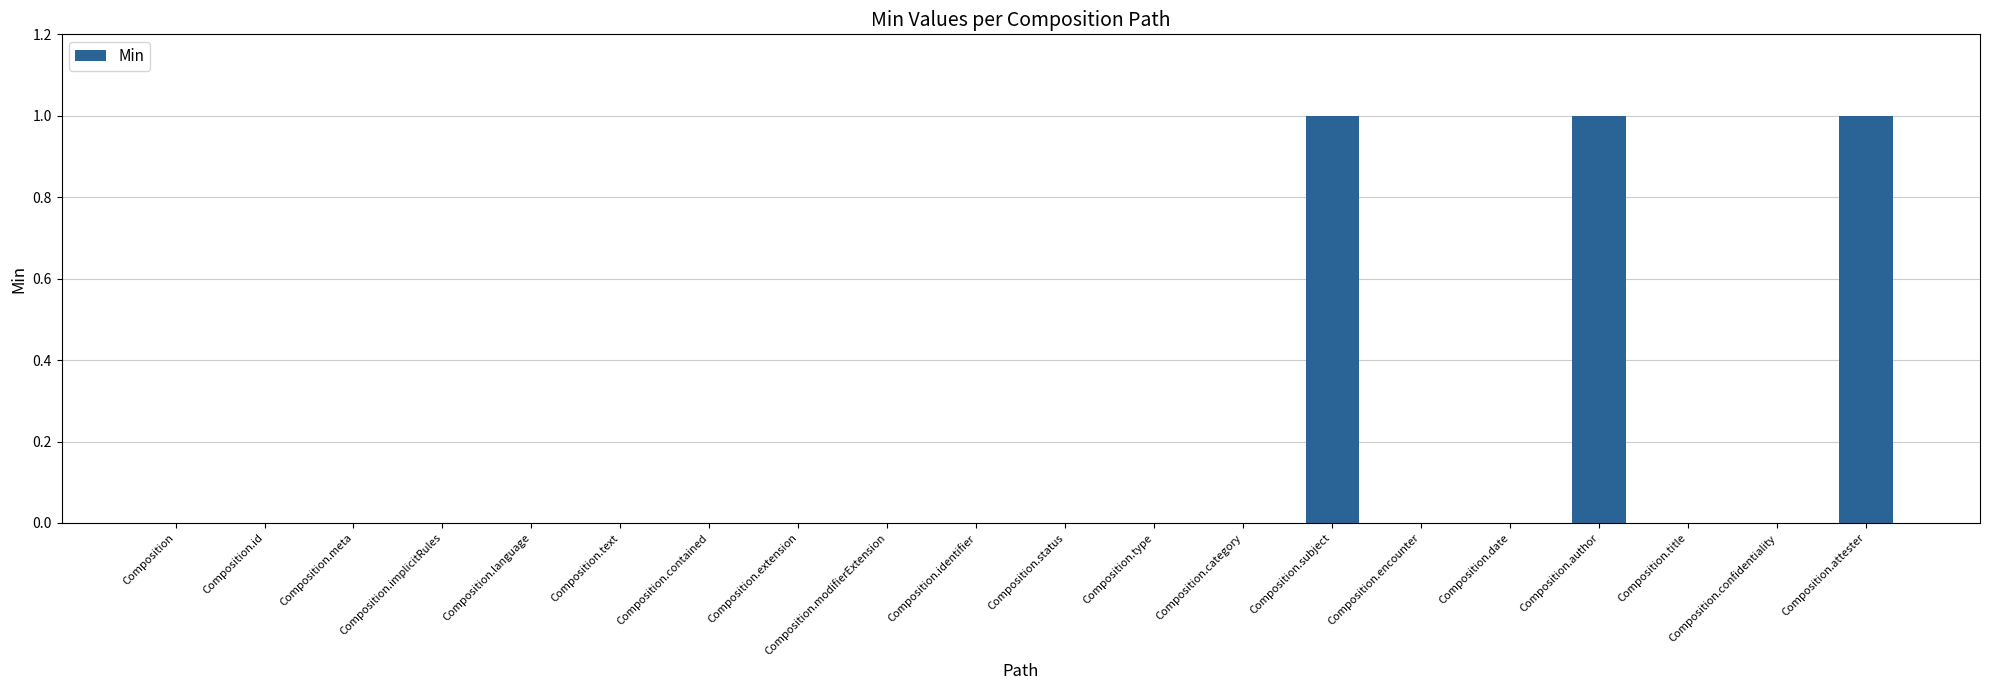

What is the sum of all values?

3